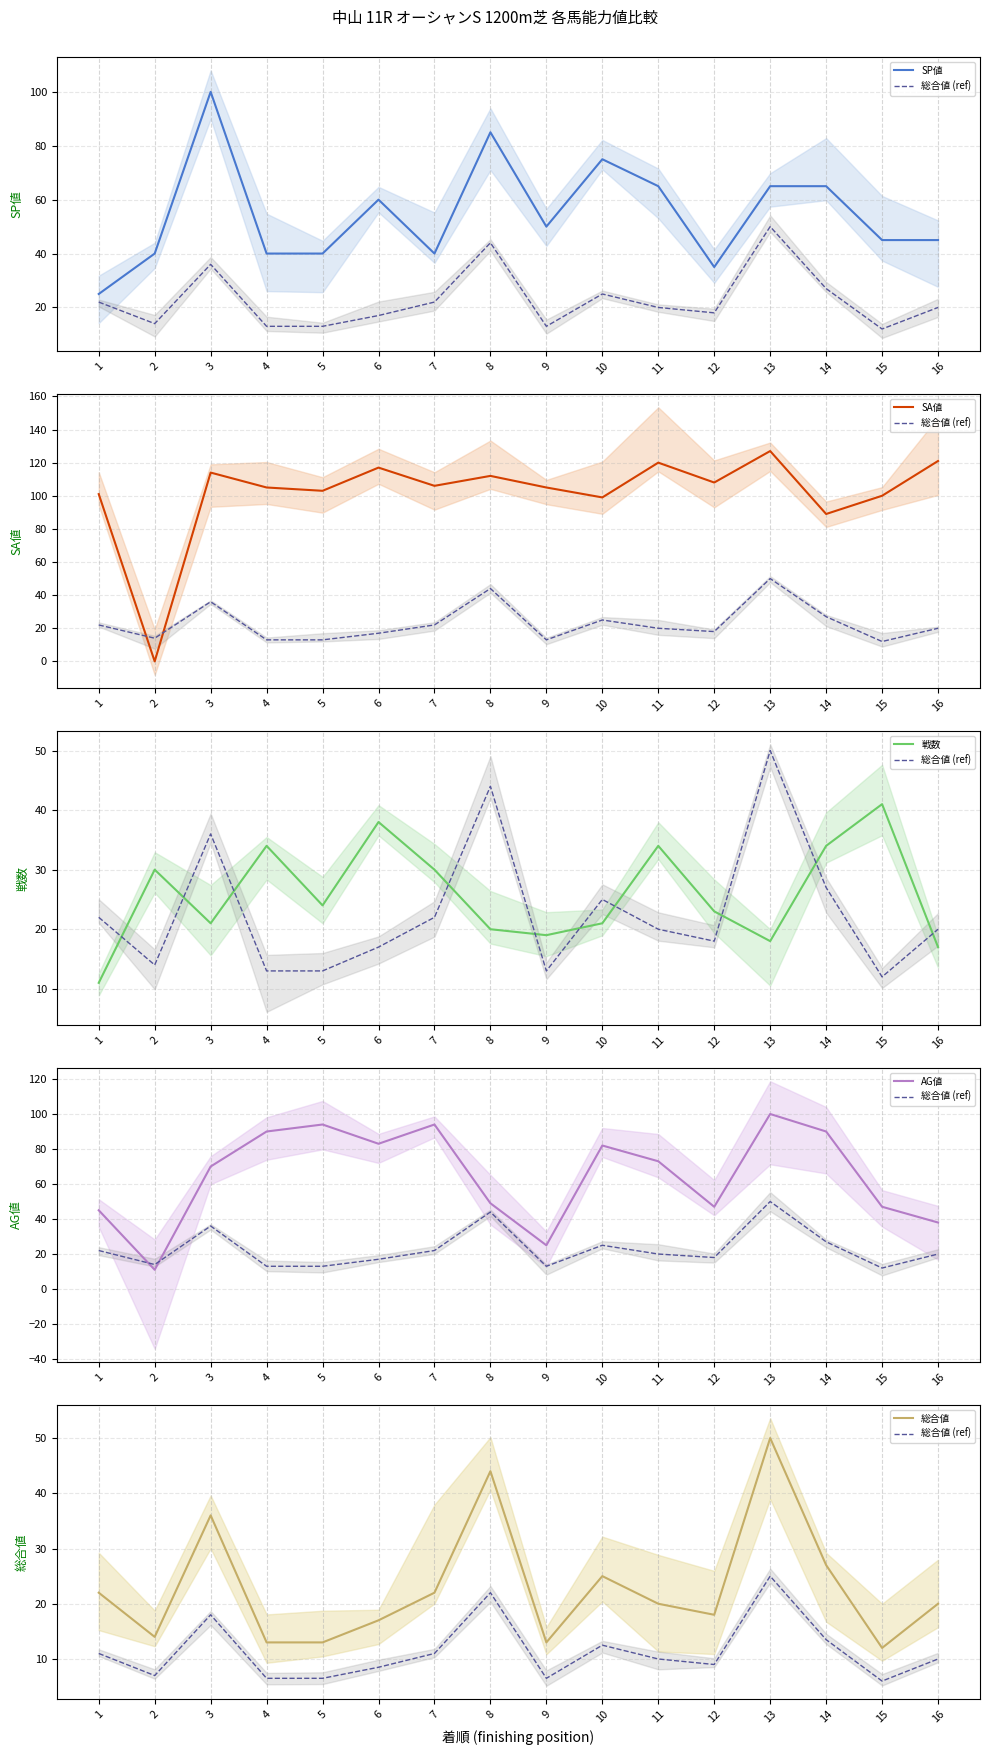

How many distinct data groups are displayed?

6